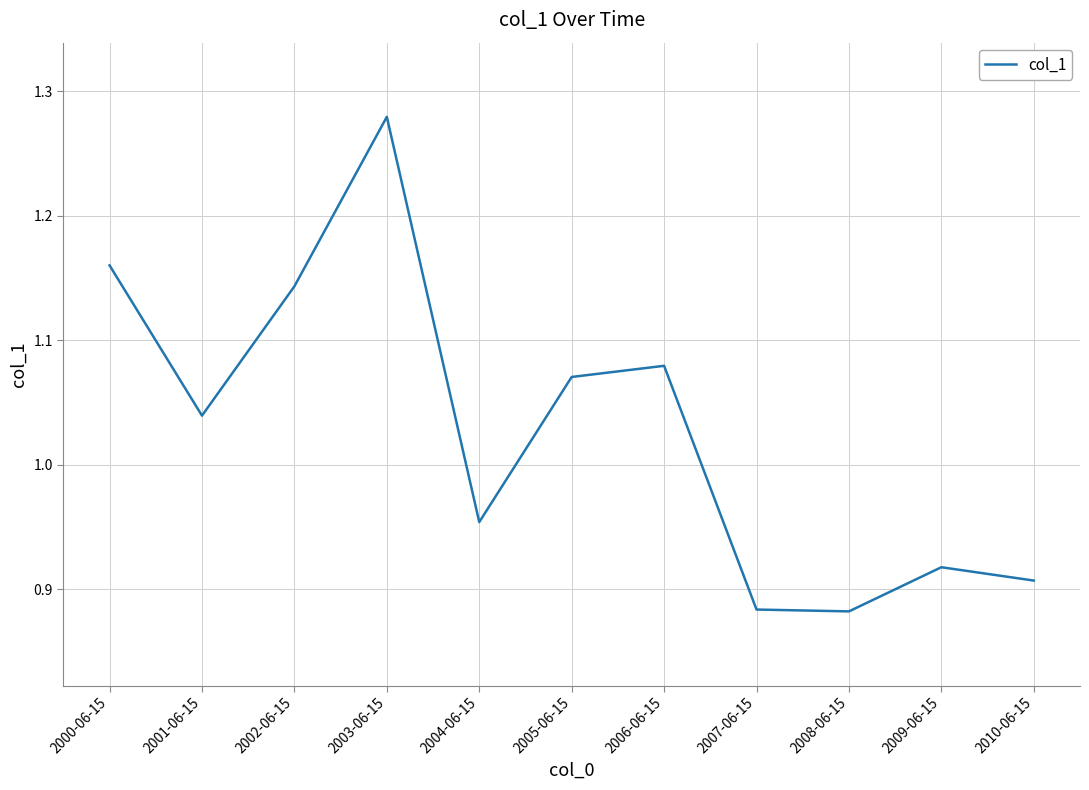

Is it true that the value at 2008-06-15 is 1.2?

False